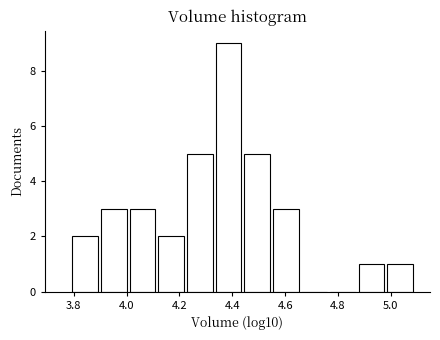

Reading left to right, list every bar in this chart as the range it spans on the x-axis followed by its height. Neither the bar edges nor the heights are printed on the chart, so give them approximately, as read against the axes.

3.78 to 3.90: 2
3.90 to 4.00: 3
4.00 to 4.12: 3
4.12 to 4.22: 2
4.22 to 4.34: 5
4.34 to 4.44: 9
4.44 to 4.54: 5
4.54 to 4.66: 3
4.66 to 4.76: 0
4.76 to 4.88: 0
4.88 to 4.98: 1
4.98 to 5.08: 1